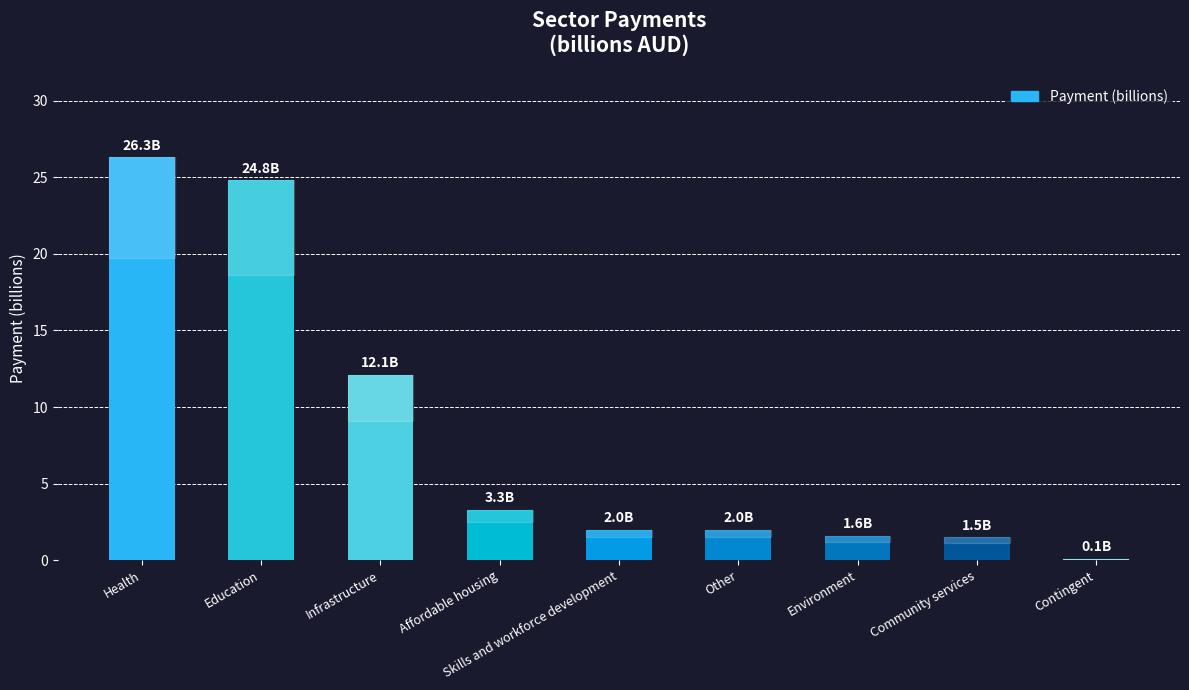

Is it true that the value at Affordable housing is 4.8?

False